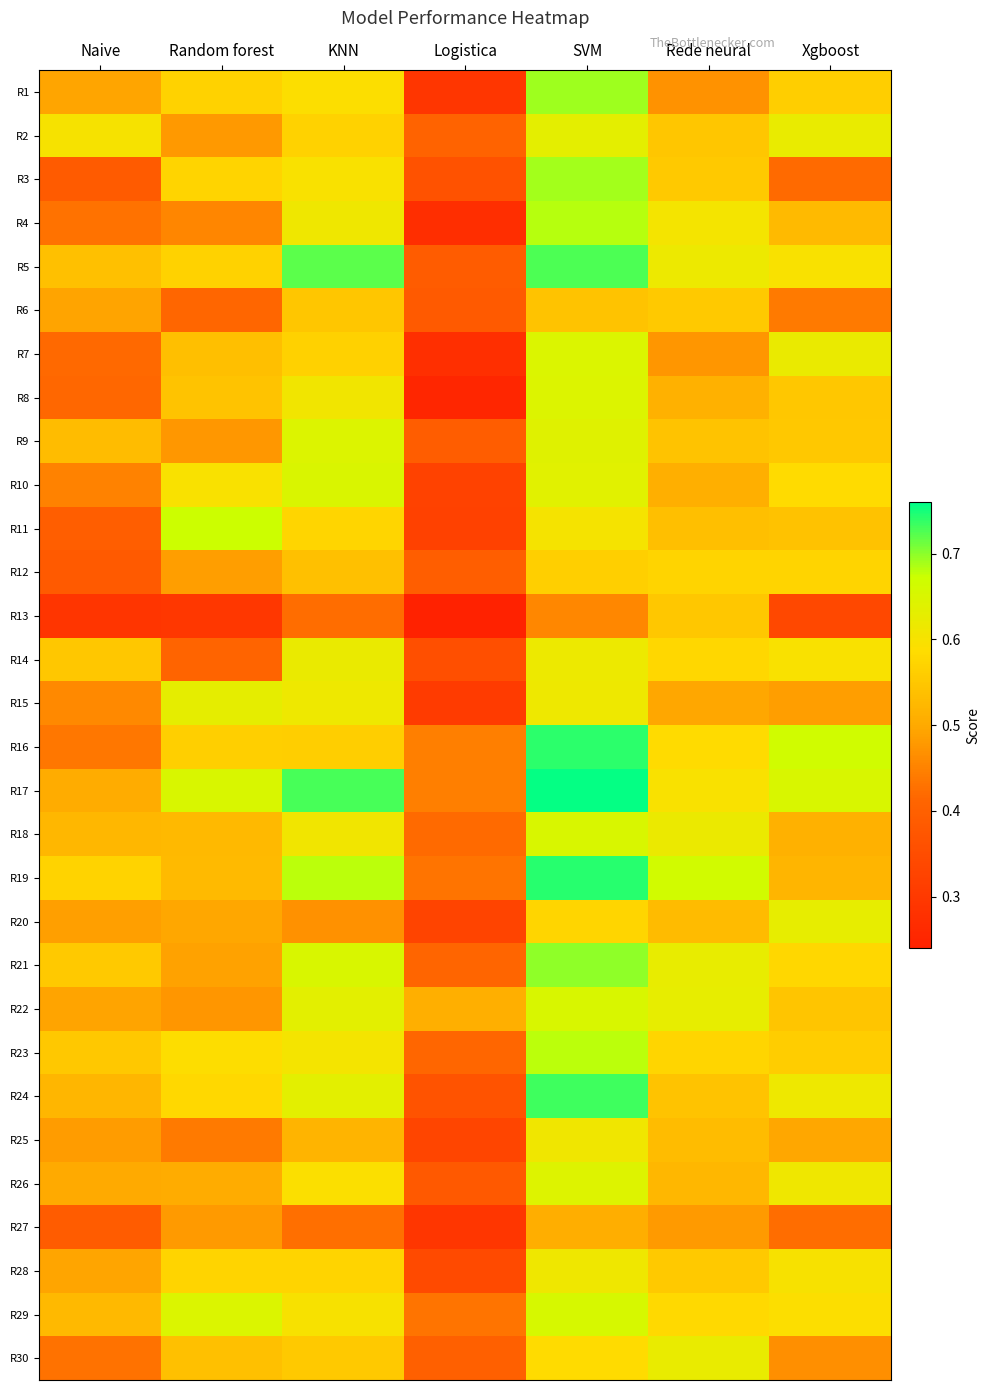

At how many categories does at least one series exceed 0?

7